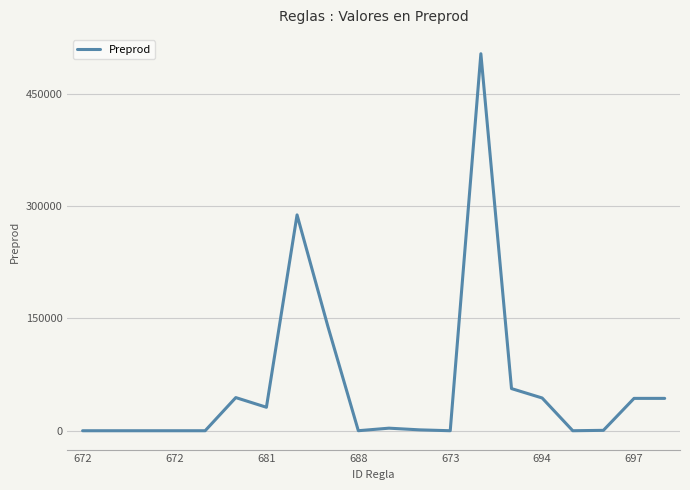

What is the difference between the maximum and minimum values?

503179